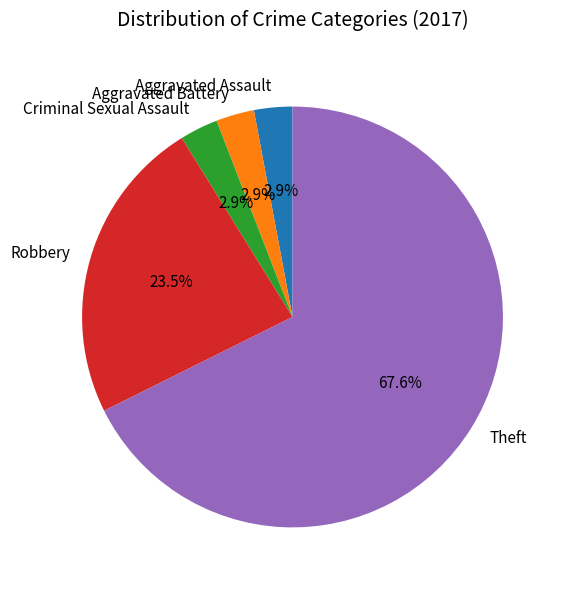

What percentage is NOT represented by Criminal Sexual Assault?

97.1%